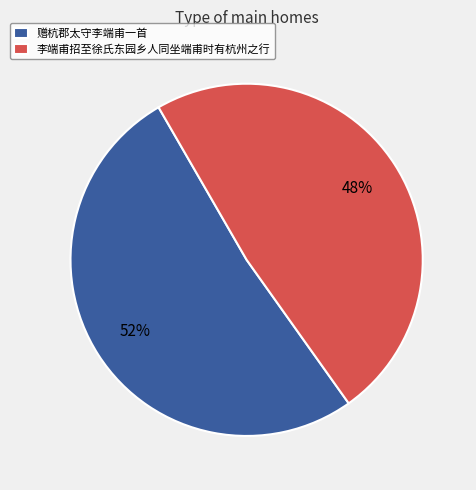

Which slice is the largest?

赠杭郡太守李端甫一首